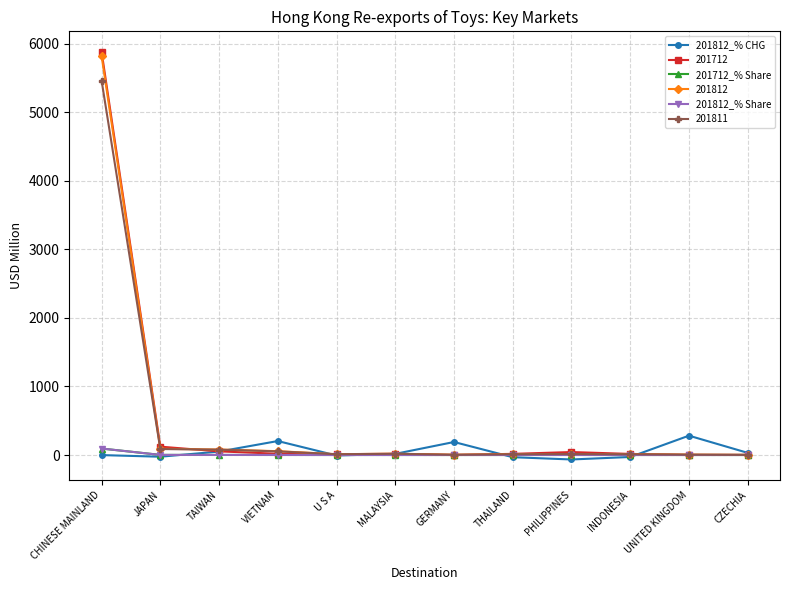

How many values in the 201812_% CHG series exceed 16?

6